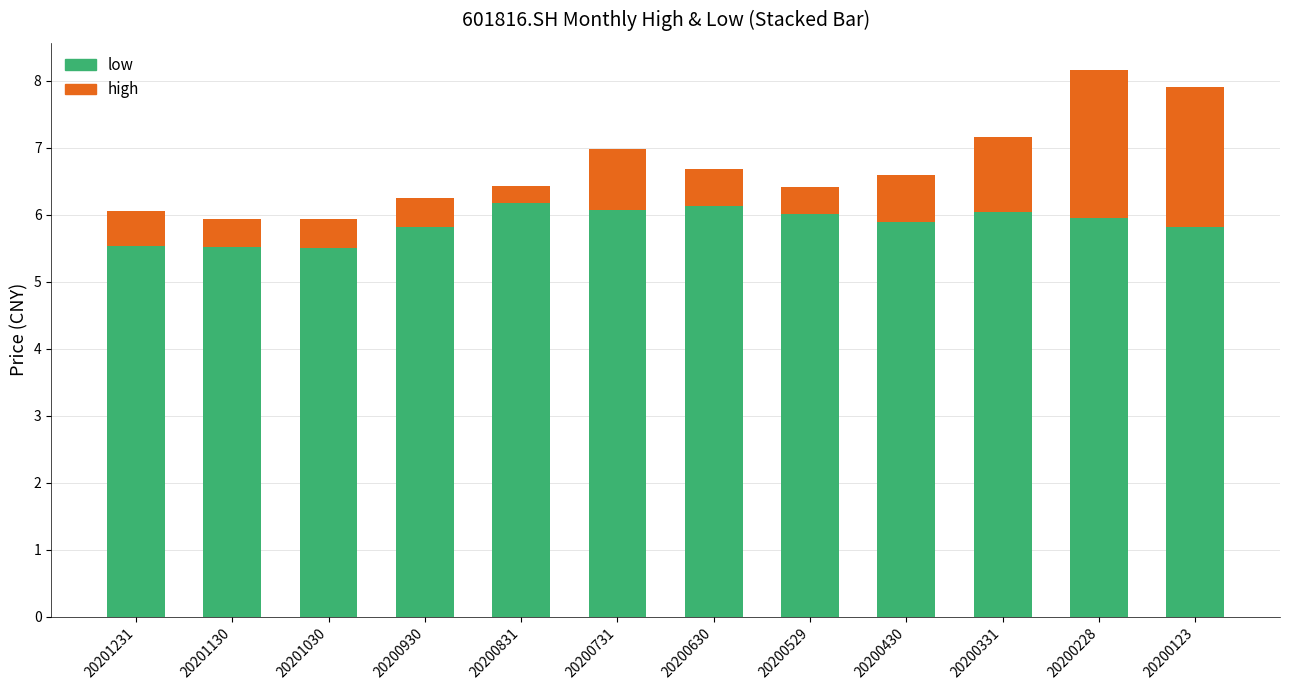

What is the total value across all series at 20201130?

5.9